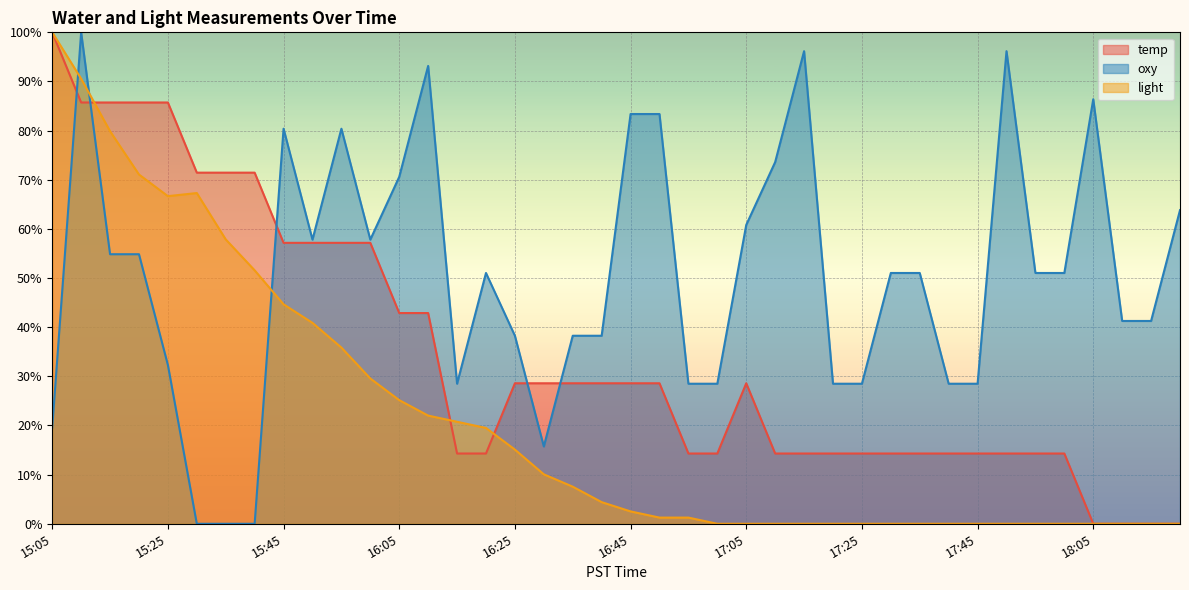

What is the label of the 34th point from the right?

15:35